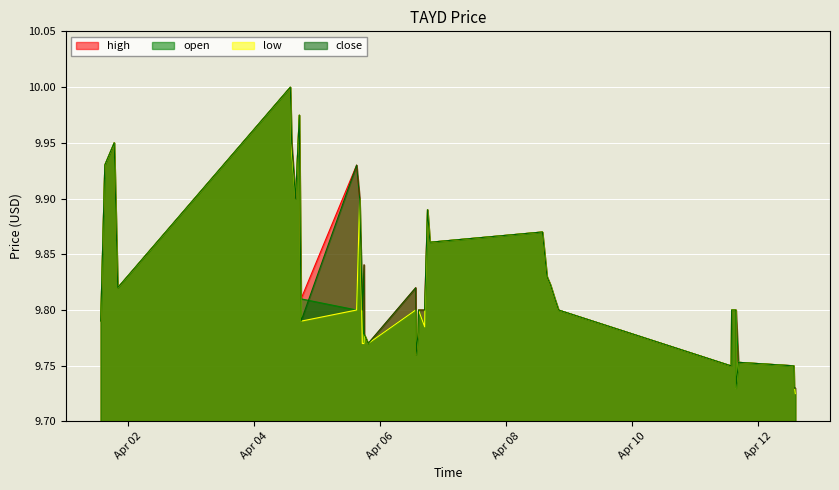

Which label corresponds to the largest value in the chart?

2022-04-04 13:45:00